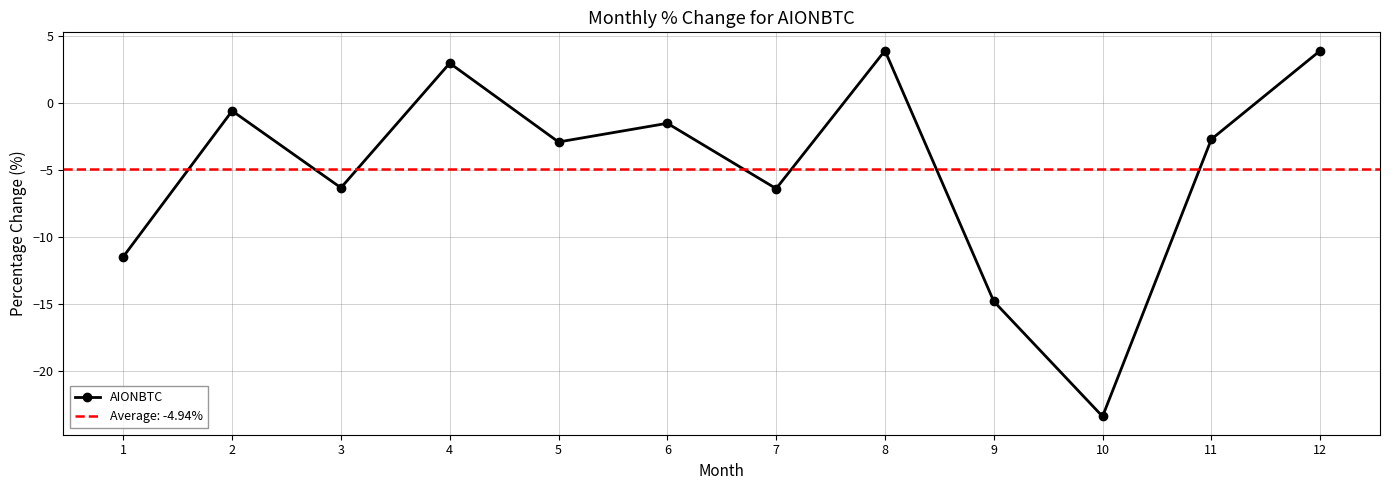

List the labels in order of value, largest first.

8, 12, 4, 2, 6, 11, 5, 3, 7, 1, 9, 10